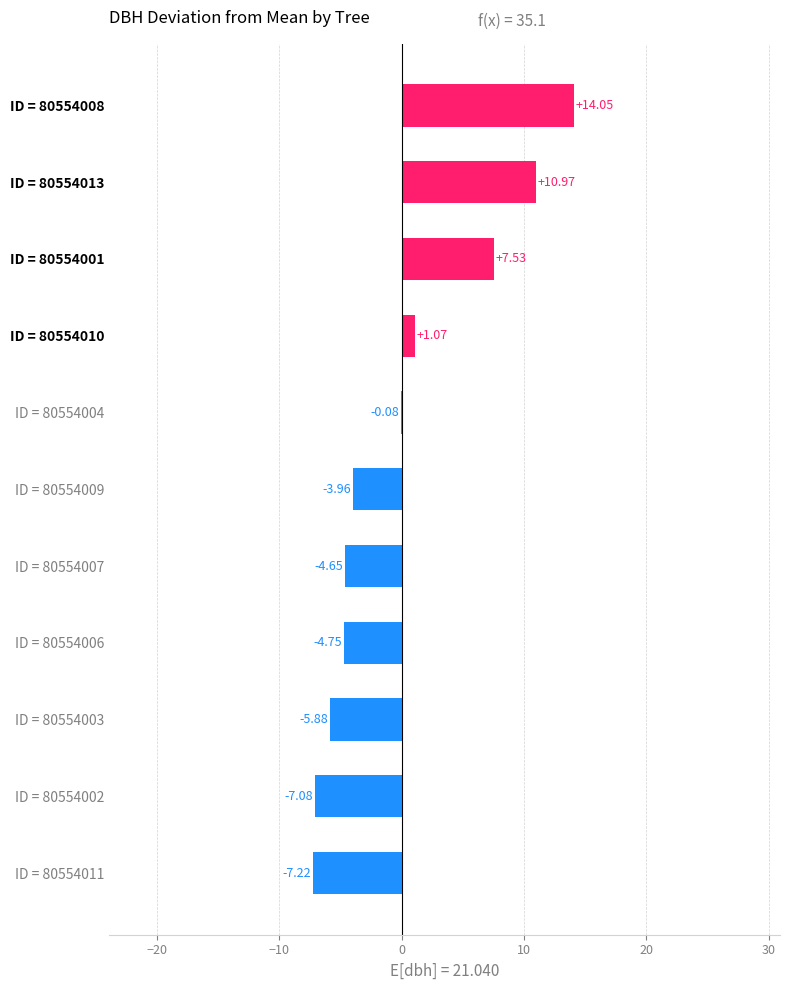

What is the change in value from ID = 80554007 to ID = 80554008?

+18.7